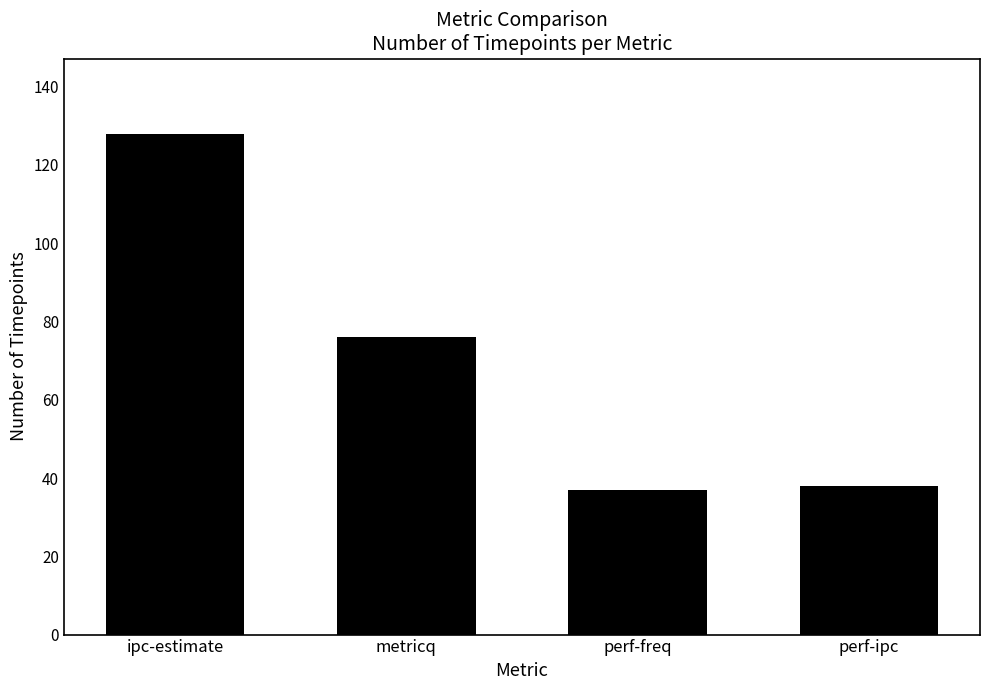

What is the minimum value shown in the chart?

37